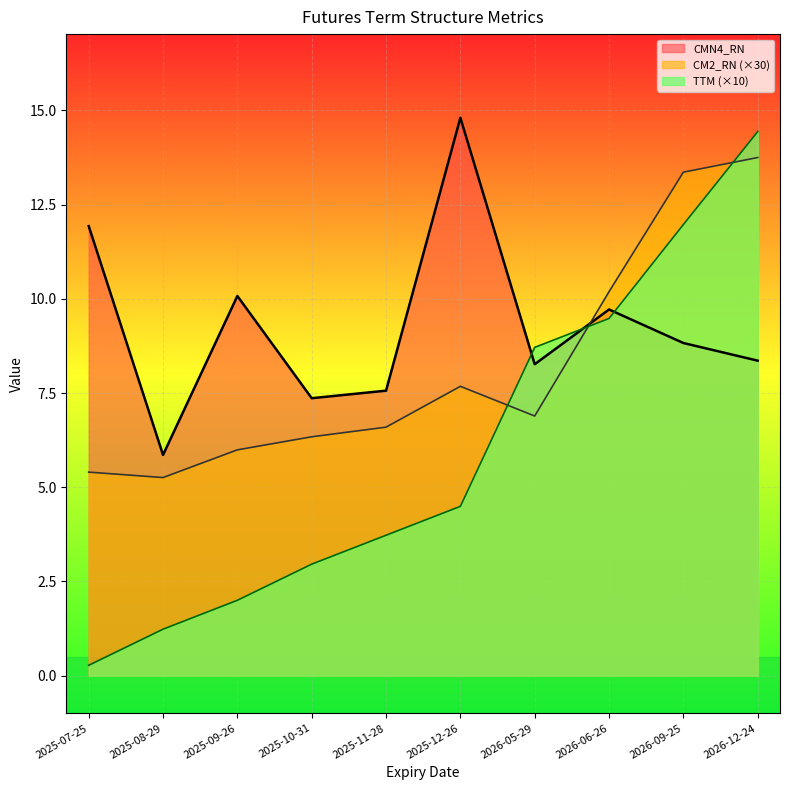

True or false: TTM has a value of 0.6 at 2025-09-26.

False